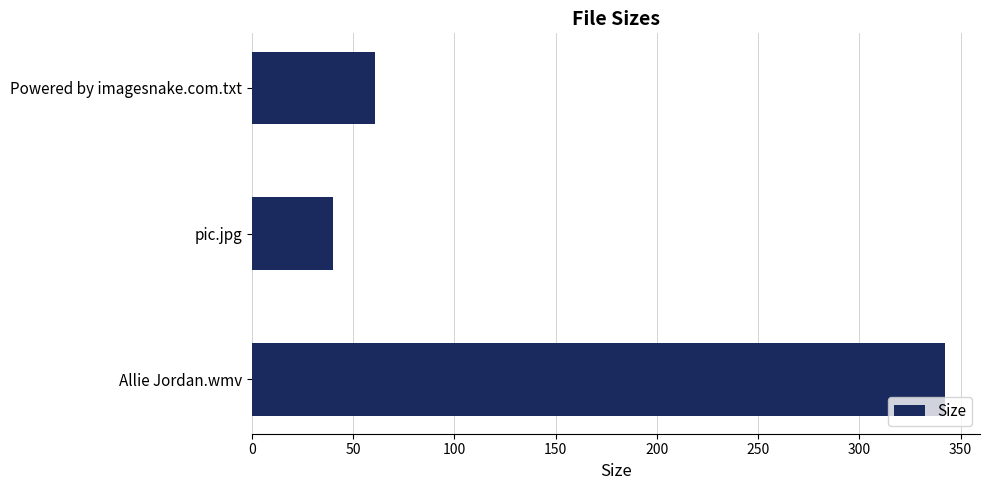

What is the average value?

147.9